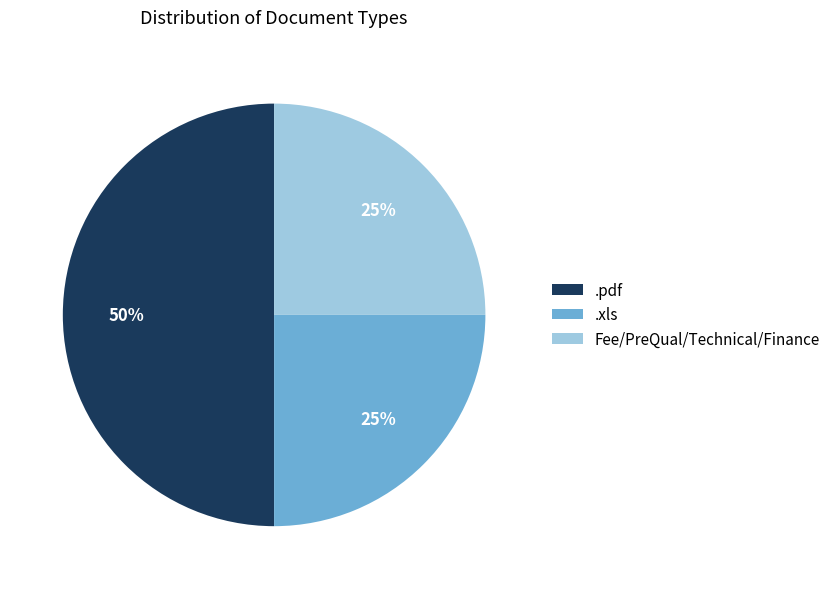

What is the largest slice in the pie chart?

.pdf